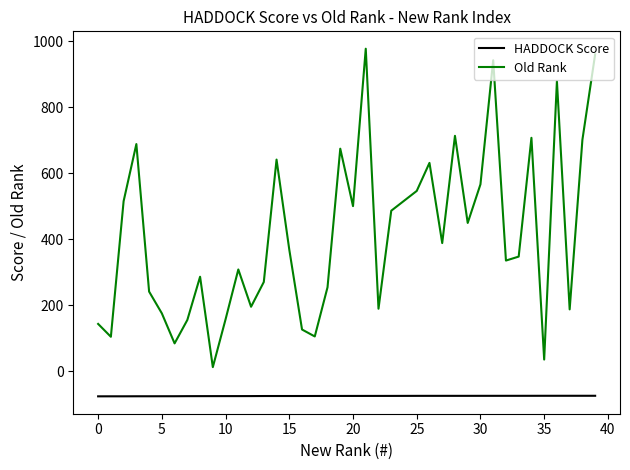

Which series has the largest total across all categories?

Old Rank